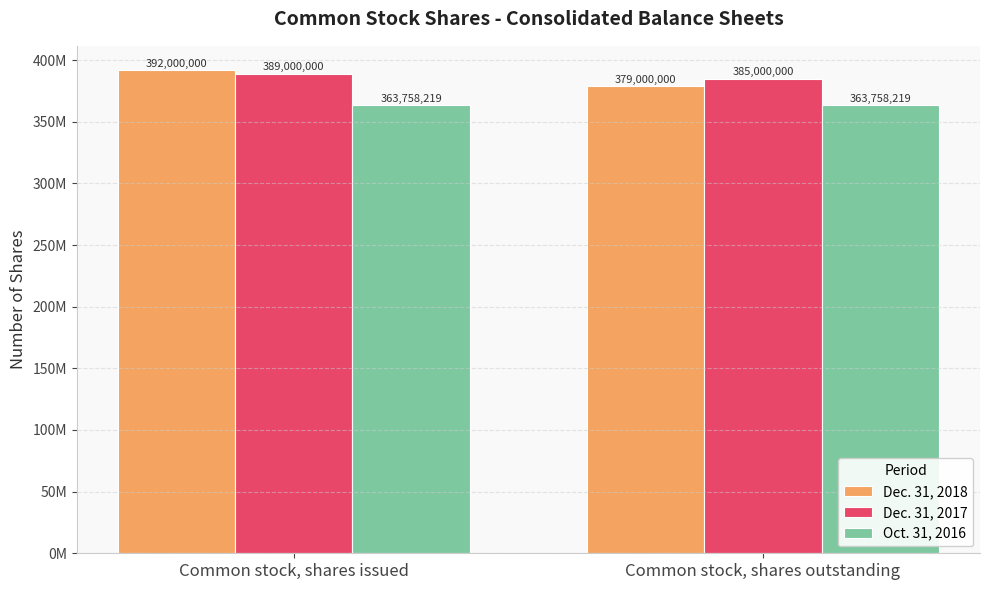

Which series has the widest spread of values?

Dec. 31, 2018